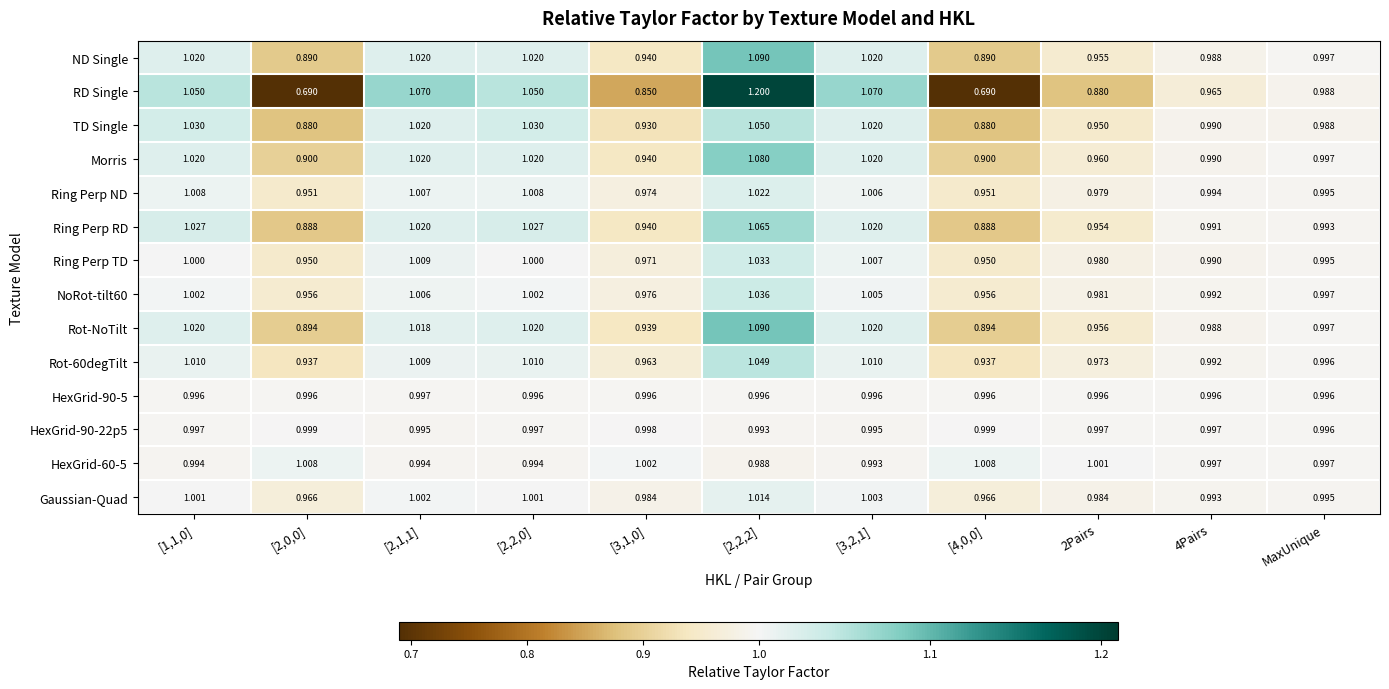

Which series changed the most between [1,1,0] and [2,2,2]?

RD Single